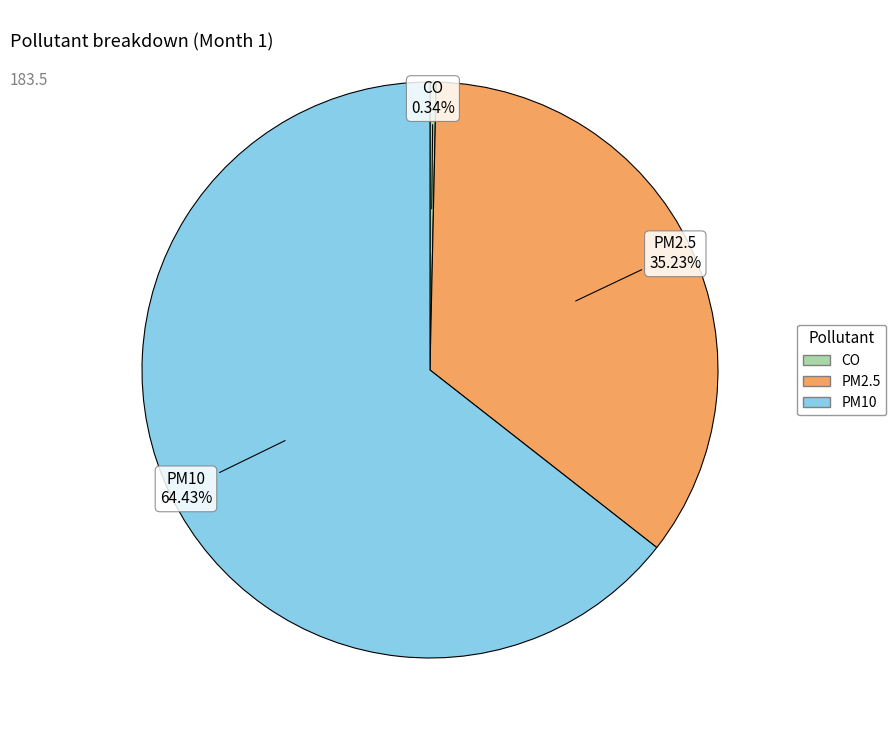

Which slice is the largest?

PM10